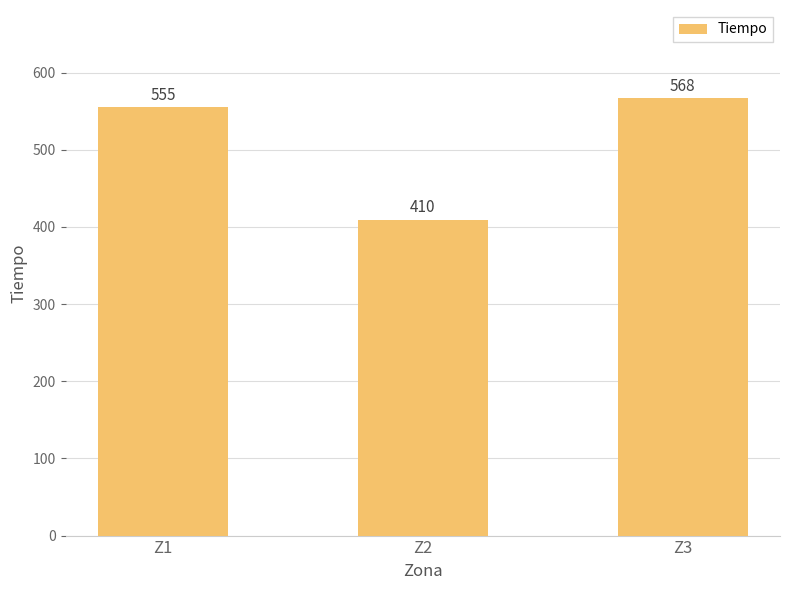

Which category has the lowest value across all series?

Z2